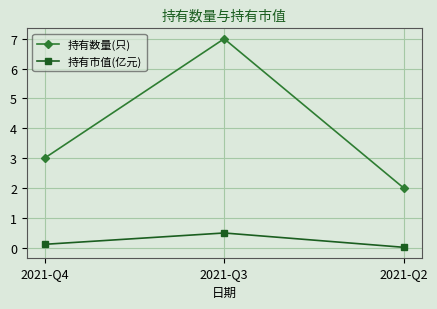

What is the difference between the maximum and minimum values in the 持有市值(亿元) series?

0.5